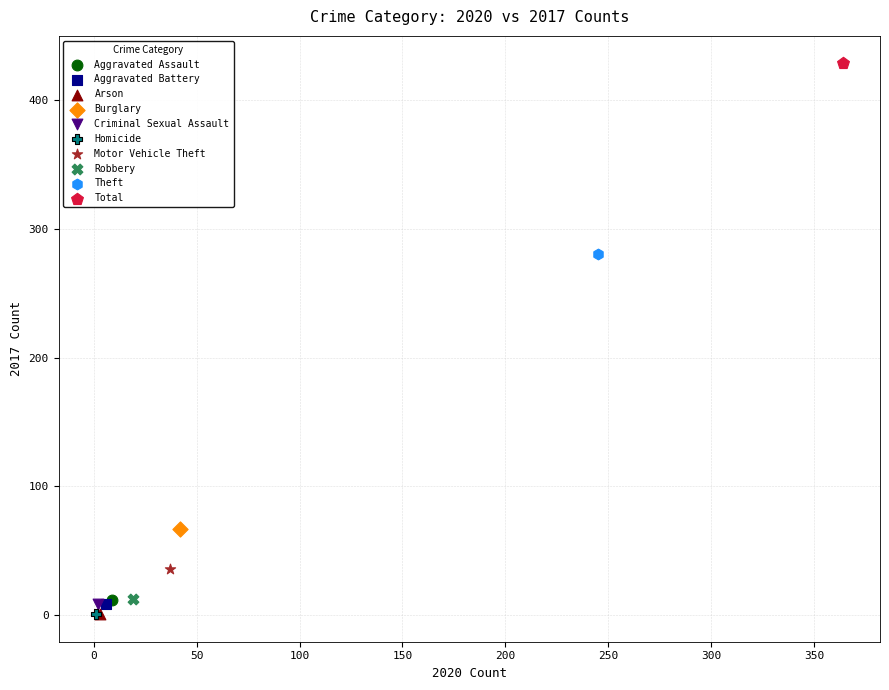

Which series contains the highest Y value?

Total